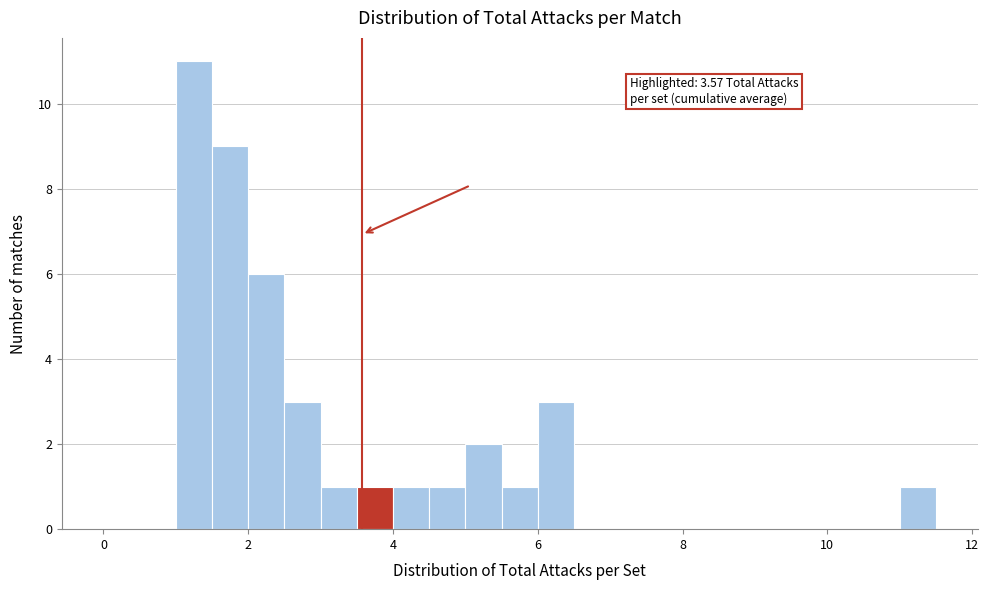

Around what value on the x-axis is the tallest bar? Give the approximate position of its centre, as read against the axis.

1.2